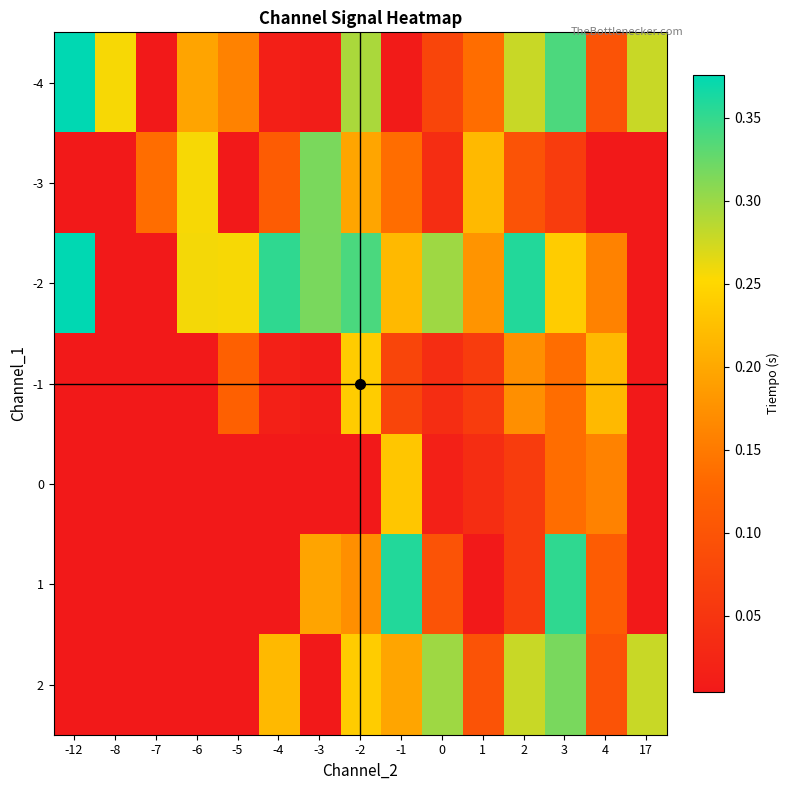

Between -4 and 2, which series saw the biggest shift?

-4